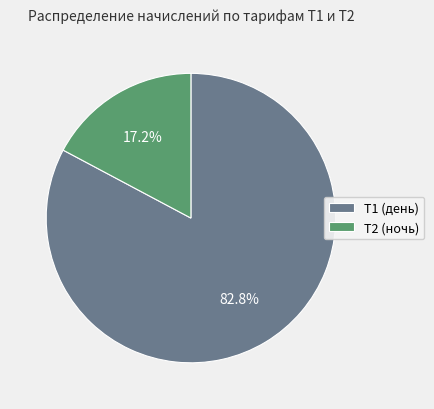

Between Т1 (день) and Т2 (ночь), which is larger?

Т1 (день)